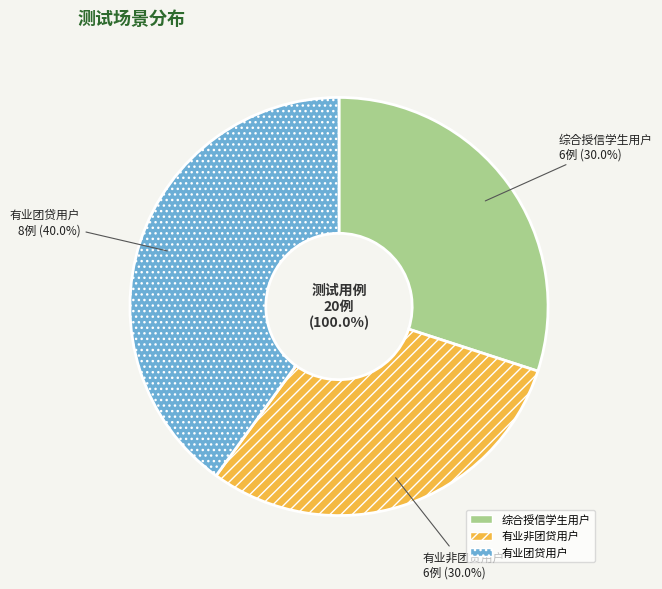

What percentage is NOT represented by 有业非团贷用户?

70.0%